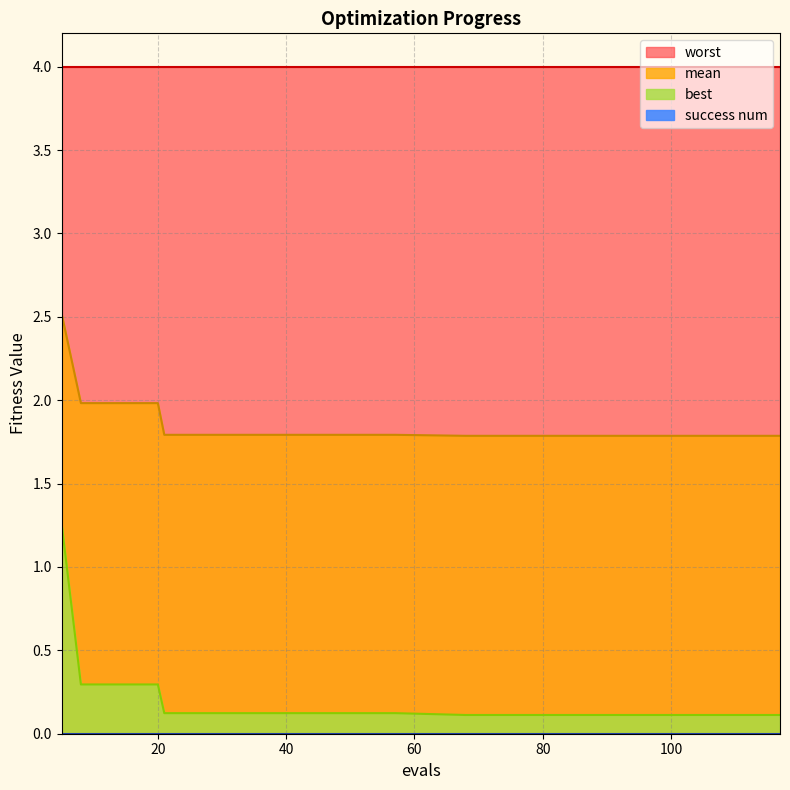

Read the mean value at 29.

1.8